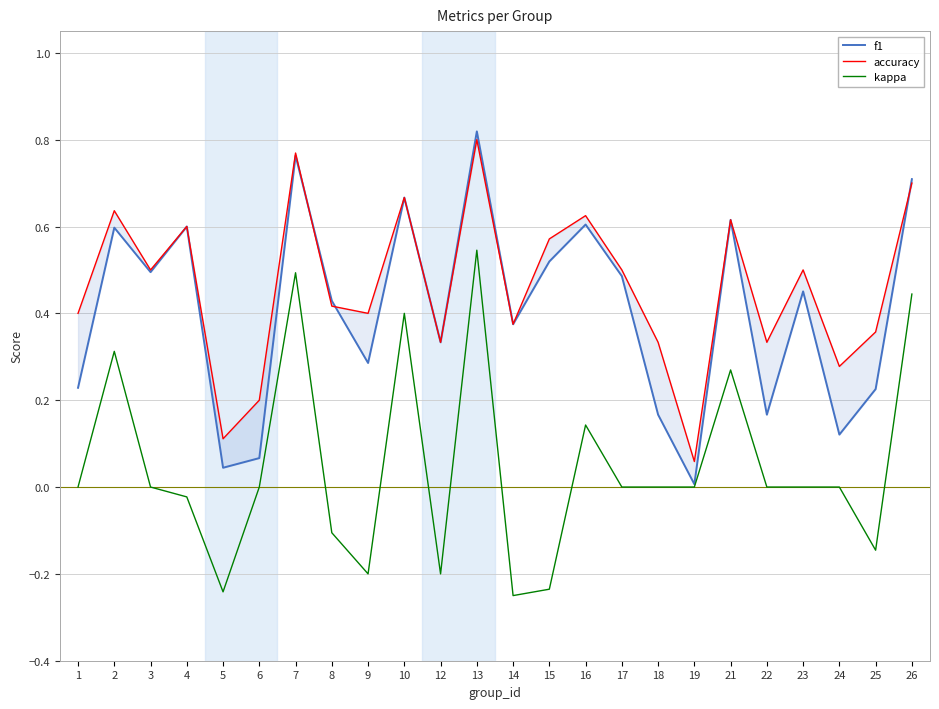

What is the highest value of the accuracy series?

0.8